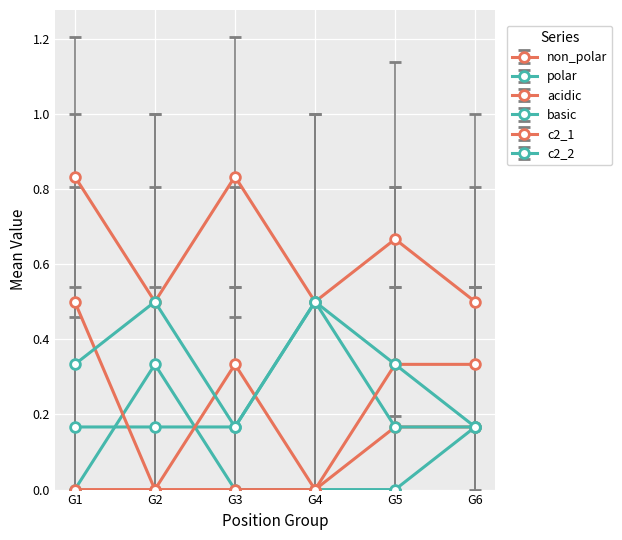

Count the number of categories in the chart.

6